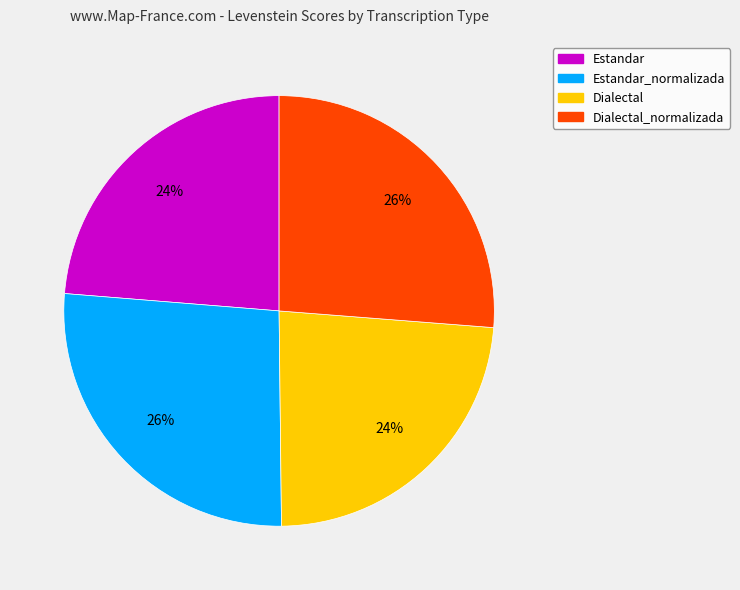

To the nearest percent, what is the combined percentage of Estandar_normalizada and Dialectal?

50%